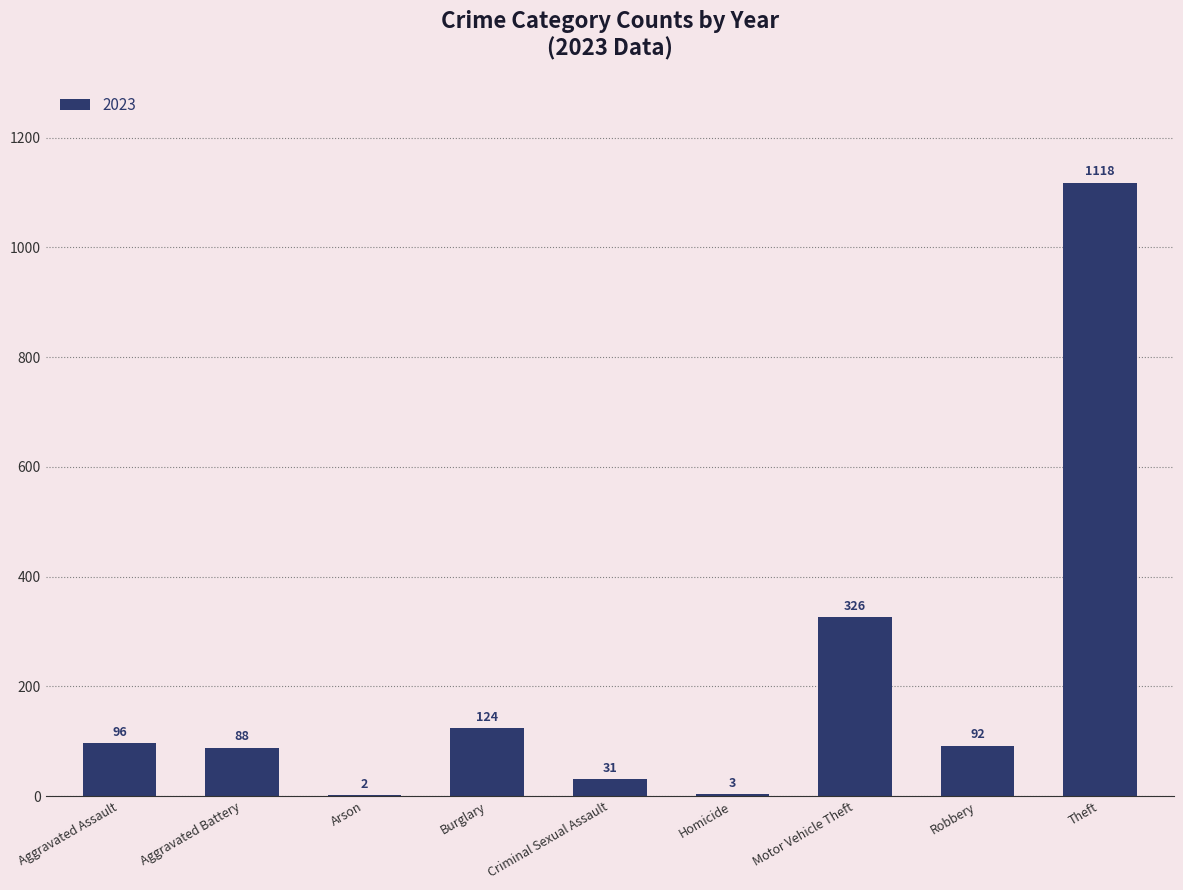

What is the sum of the values at Motor Vehicle Theft and Criminal Sexual Assault?

357